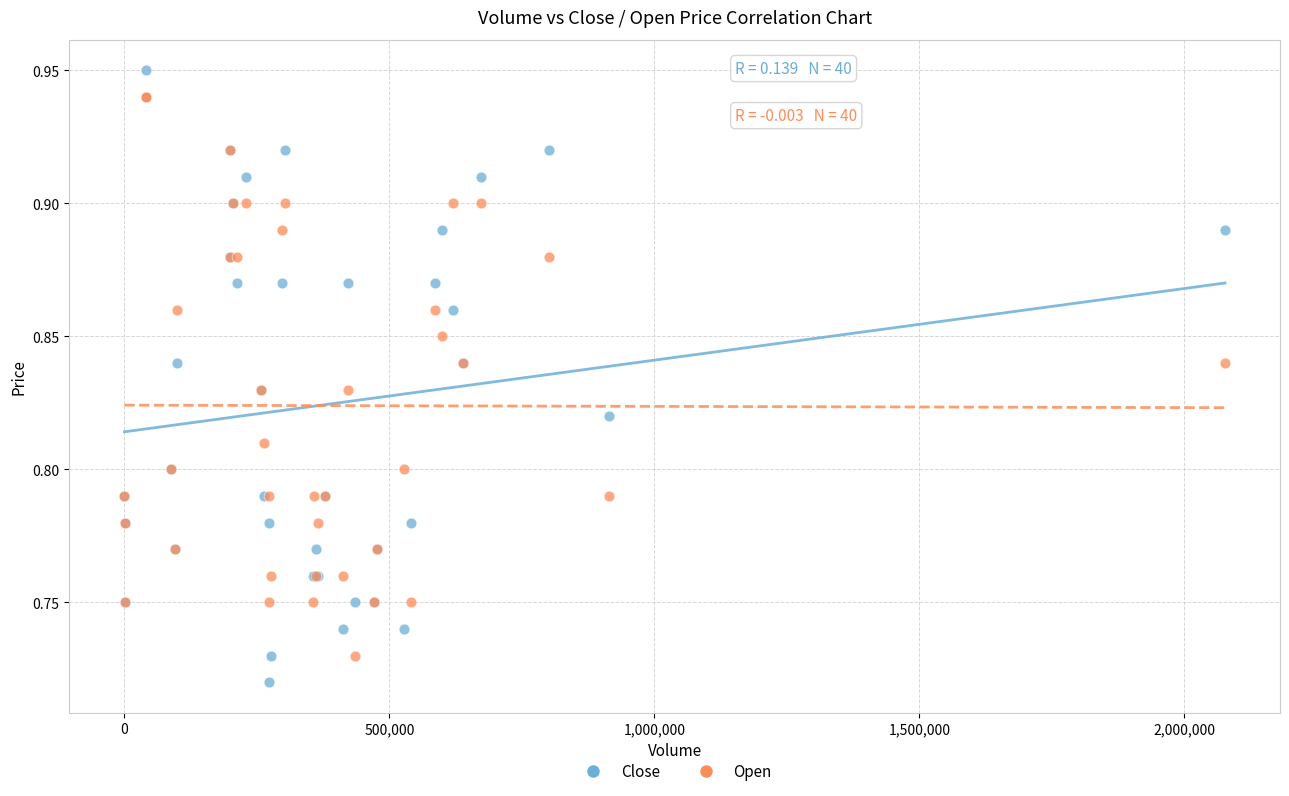

What are all the series names shown in the legend?

Close, Open